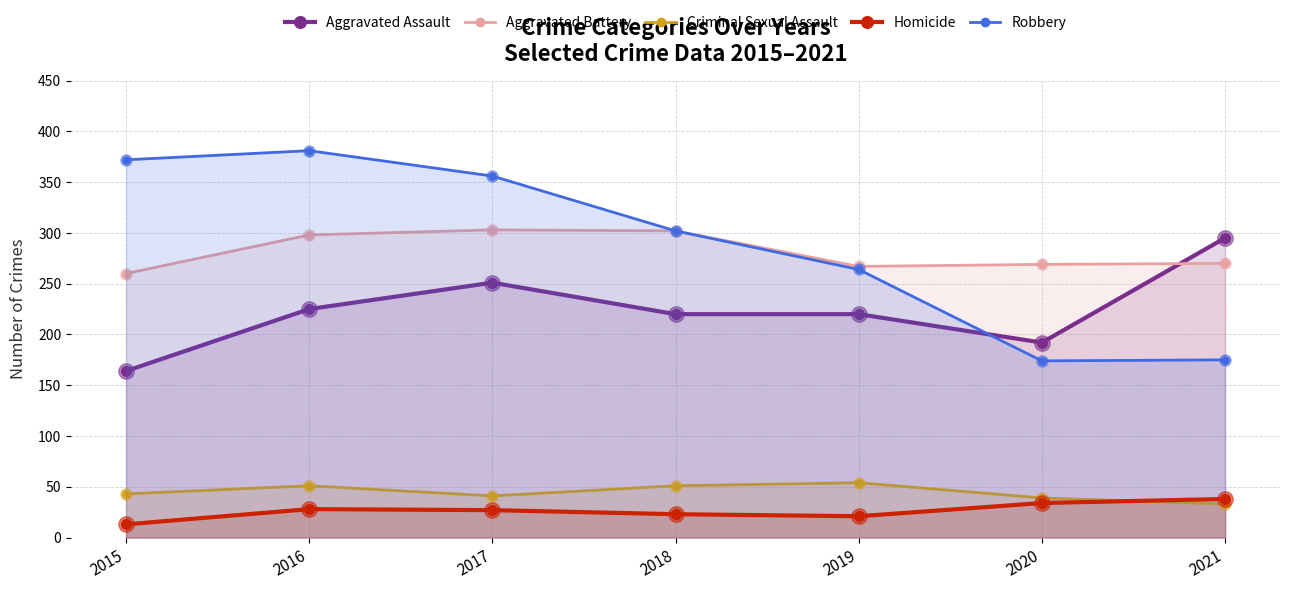

Which series has the largest total across all categories?

Robbery